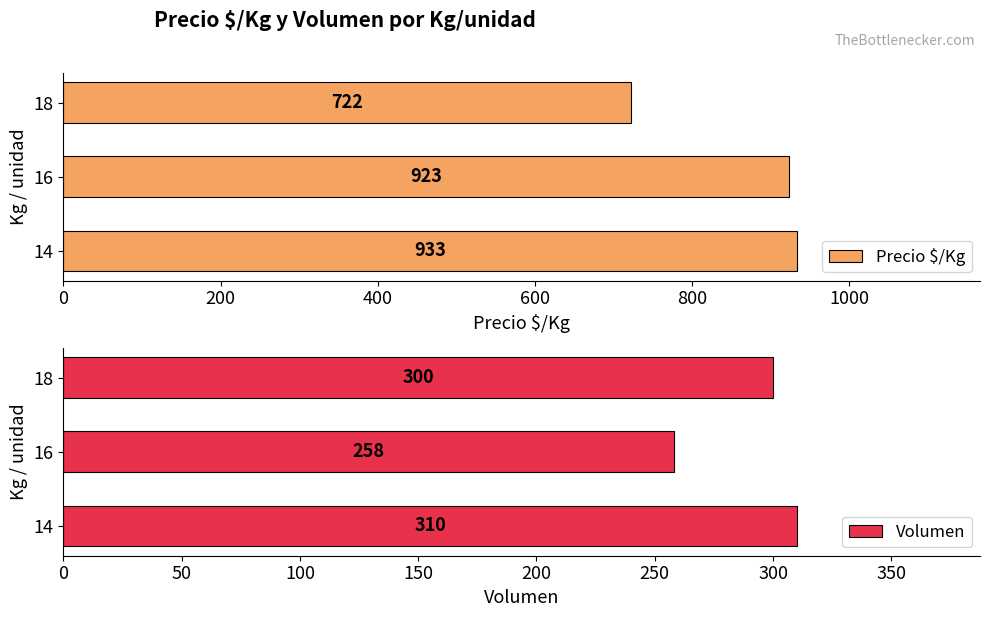

How many distinct data groups are displayed?

2